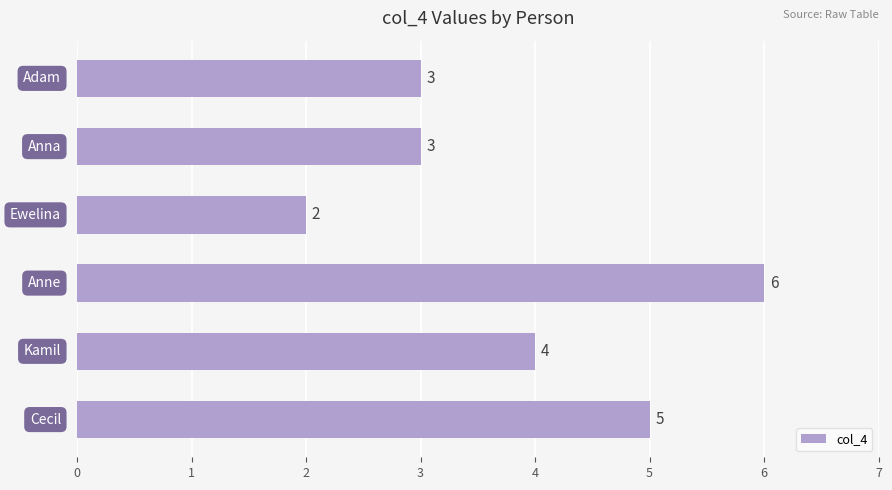

What is the maximum value shown in the chart?

6